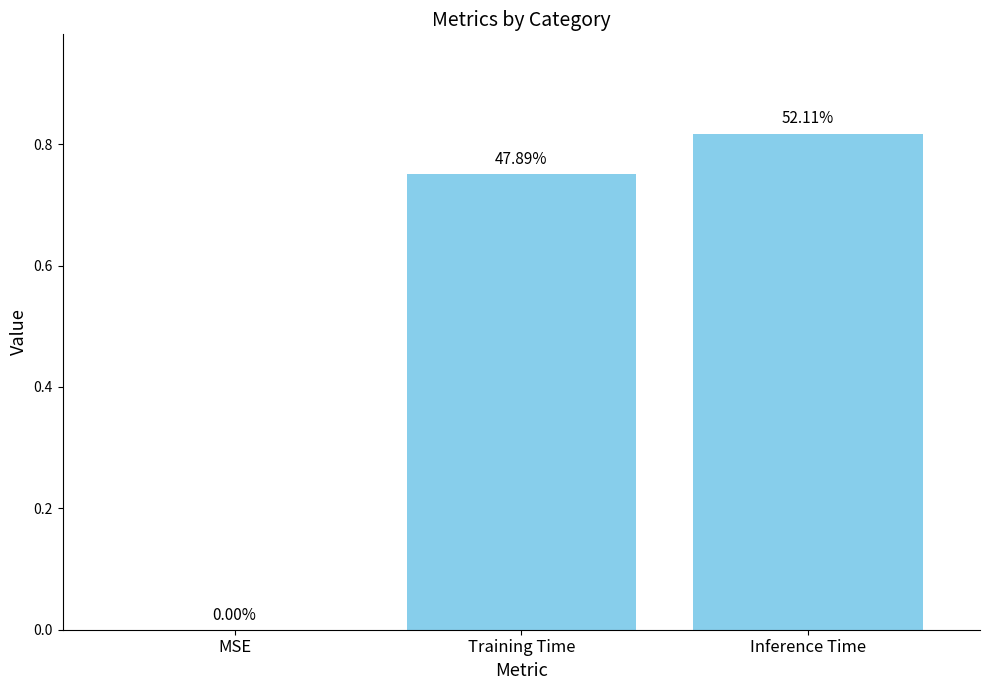

List the labels in order of value, largest first.

Inference Time, Training Time, MSE